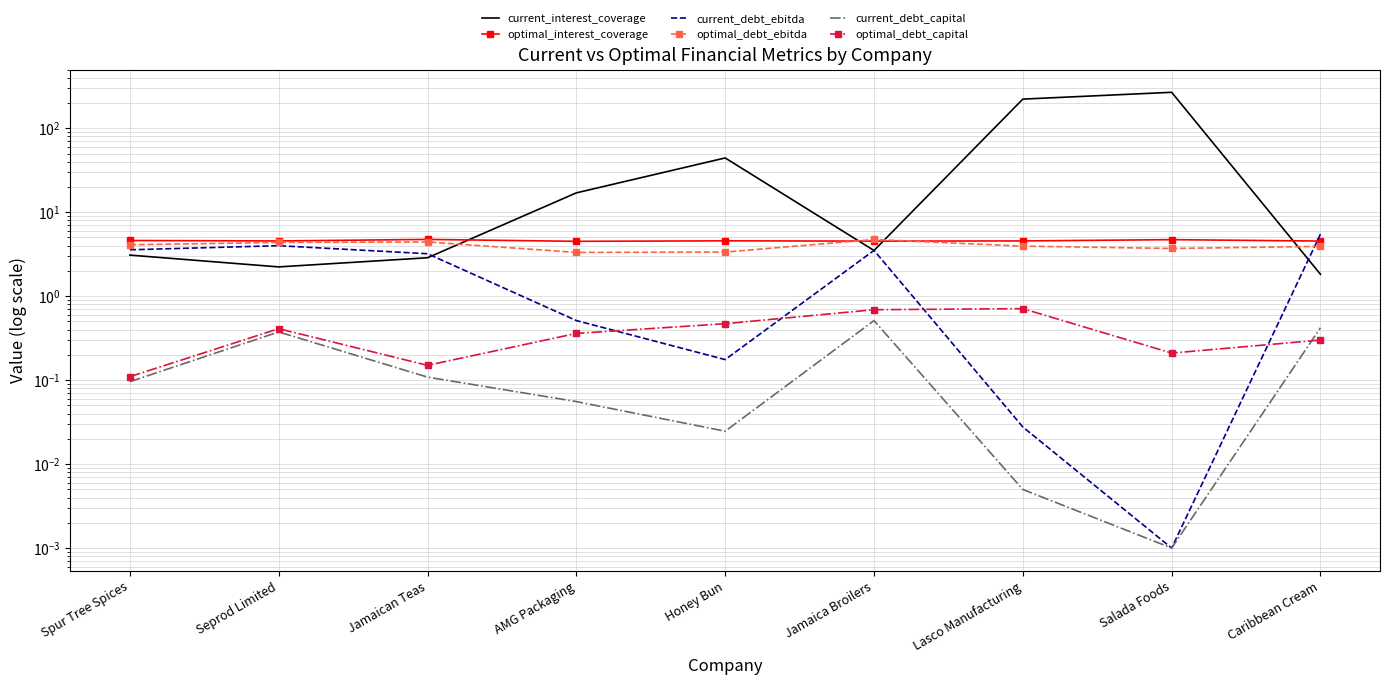

Reading left to right, list all the values displayed in this chart.

current_interest_coverage: Spur Tree Spices=3.1	Seprod Limited=2.2	Jamaican Teas=2.9	AMG Packaging=17.0	Honey Bun=44.3	Jamaica Broilers=3.5	Lasco Manufacturing=222.4	Salada Foods=268.0	Caribbean Cream=1.8
optimal_interest_coverage: Spur Tree Spices=4.6	Seprod Limited=4.5	Jamaican Teas=4.7	AMG Packaging=4.5	Honey Bun=4.6	Jamaica Broilers=4.5	Lasco Manufacturing=4.5	Salada Foods=4.7	Caribbean Cream=4.5
current_debt_ebitda: Spur Tree Spices=3.6	Seprod Limited=4.0	Jamaican Teas=3.2	AMG Packaging=0.5	Honey Bun=0.2	Jamaica Broilers=3.5	Lasco Manufacturing=0.0	Salada Foods=0.0	Caribbean Cream=5.5
optimal_debt_ebitda: Spur Tree Spices=4.1	Seprod Limited=4.4	Jamaican Teas=4.4	AMG Packaging=3.3	Honey Bun=3.4	Jamaica Broilers=4.7	Lasco Manufacturing=3.9	Salada Foods=3.7	Caribbean Cream=3.9
current_debt_capital: Spur Tree Spices=0.1	Seprod Limited=0.4	Jamaican Teas=0.1	AMG Packaging=0.1	Honey Bun=0.0	Jamaica Broilers=0.5	Lasco Manufacturing=0.0	Salada Foods=0.0	Caribbean Cream=0.4
optimal_debt_capital: Spur Tree Spices=0.1	Seprod Limited=0.4	Jamaican Teas=0.1	AMG Packaging=0.4	Honey Bun=0.5	Jamaica Broilers=0.7	Lasco Manufacturing=0.7	Salada Foods=0.2	Caribbean Cream=0.3